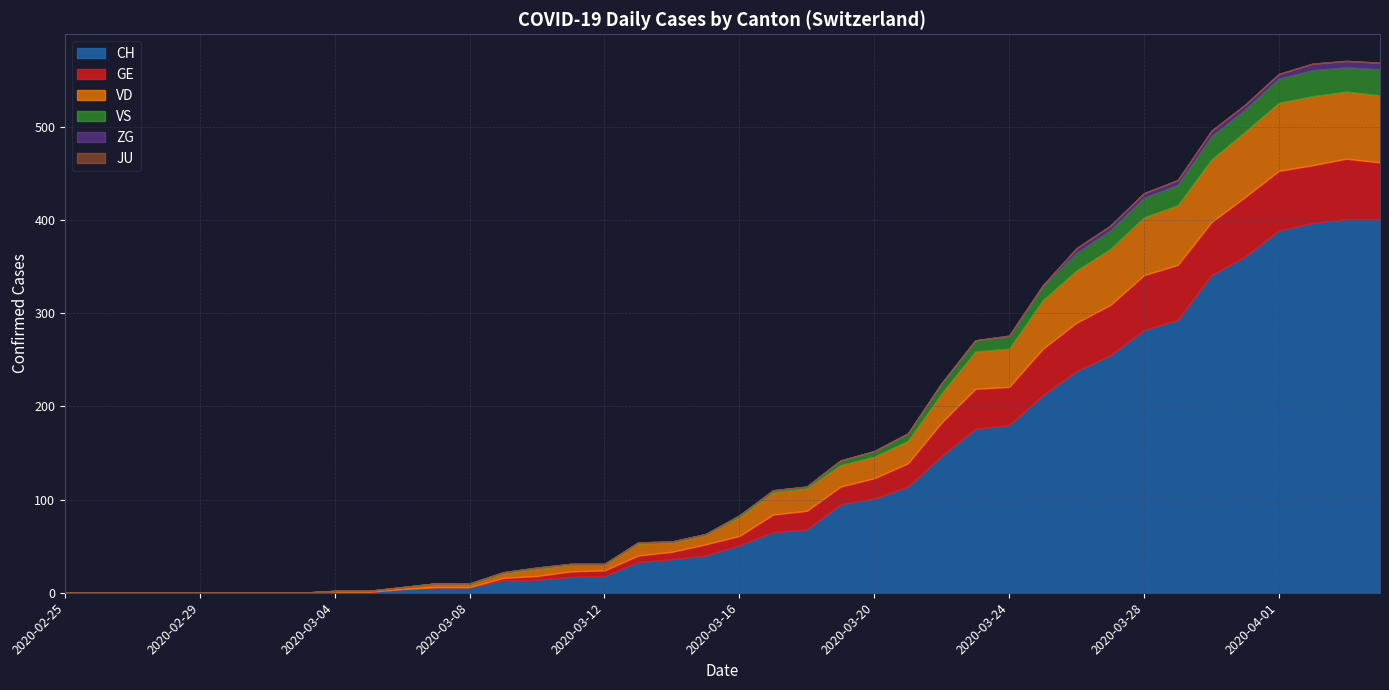

What is the difference between the highest and lowest values at 2020-03-25?

212